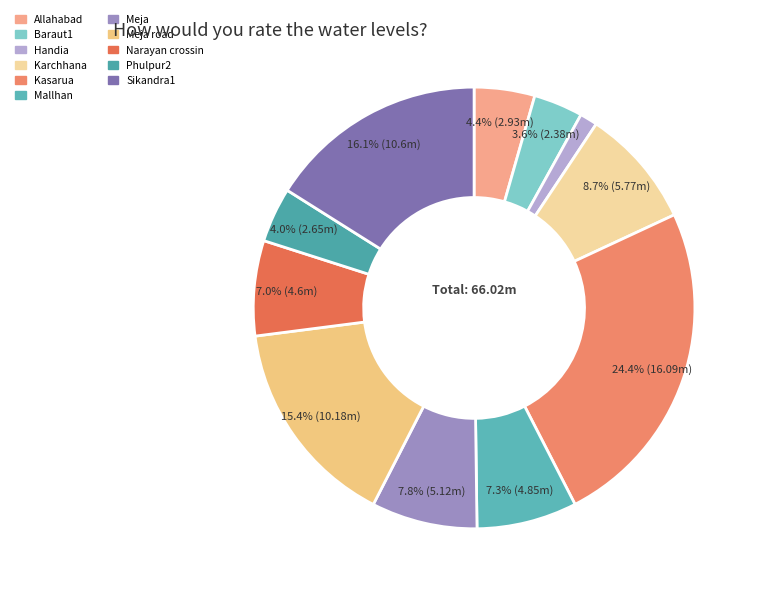

Count the number of slices in the pie.

11